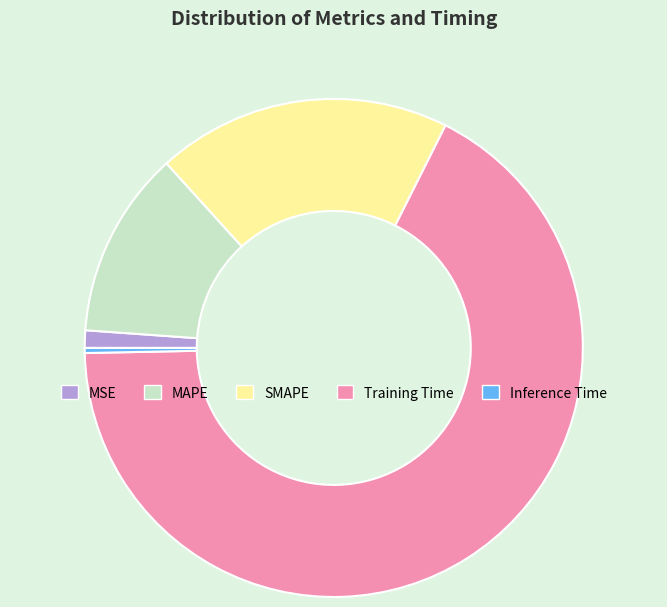

Is there any slice that represents more than half of the pie?

Yes